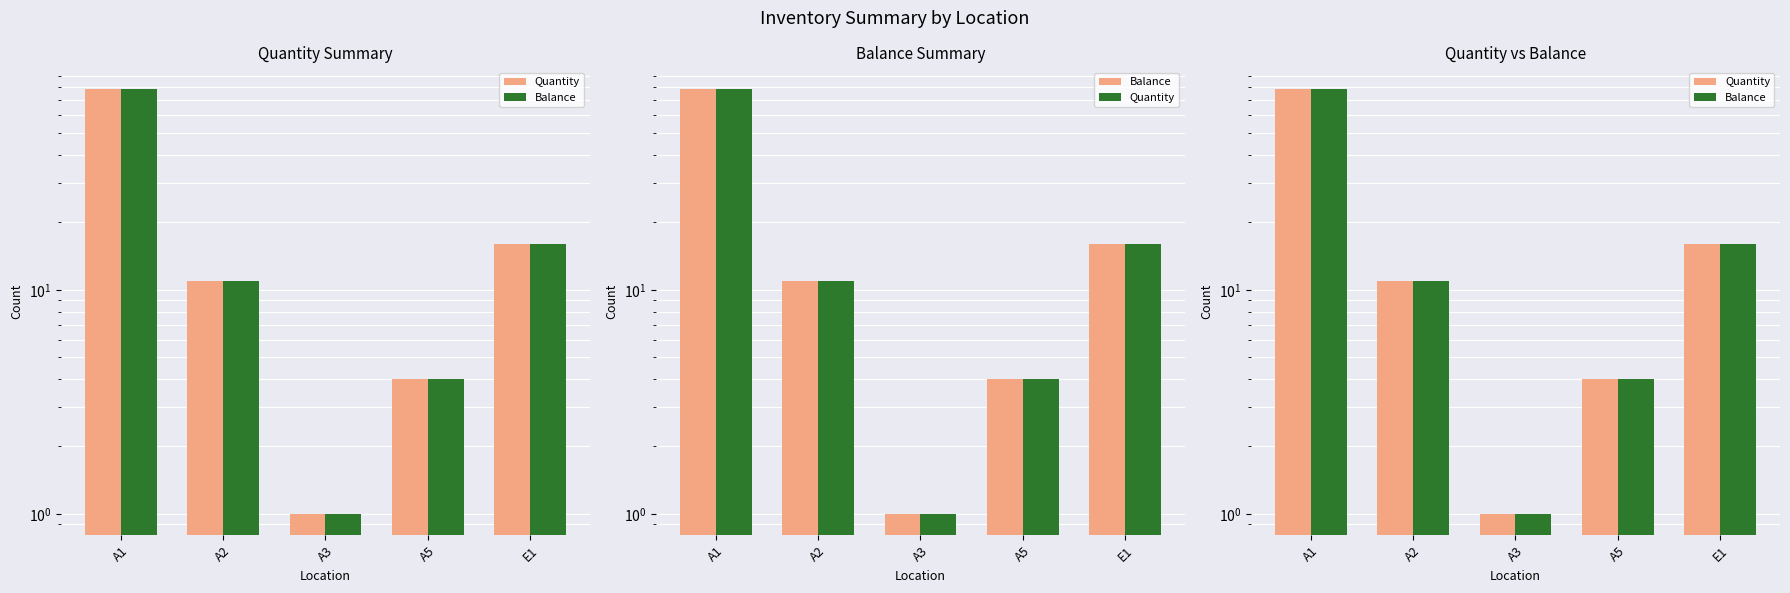

What is the total value across all series at E1?

32